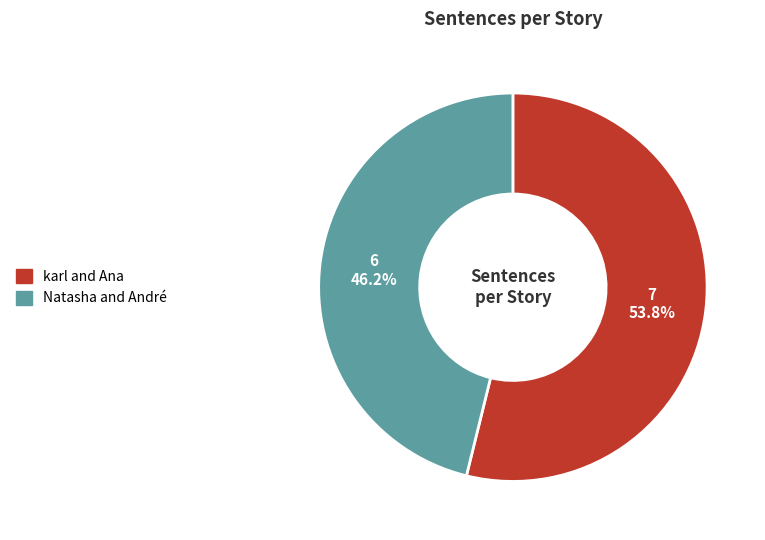

What is the ratio of the value at Natasha and André to the value at karl and Ana?

0.9